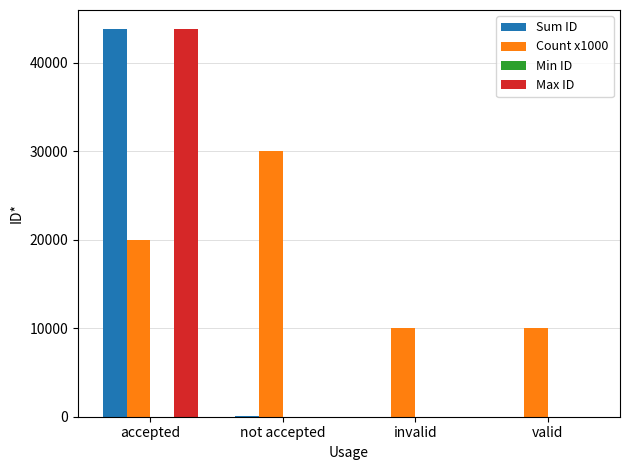

True or false: Count x1000 has a value of 30000 at not accepted.

True